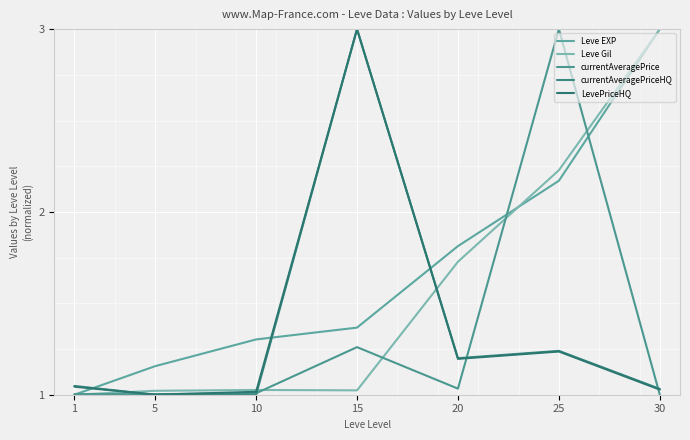

What is the maximum value shown in the chart?

3.0